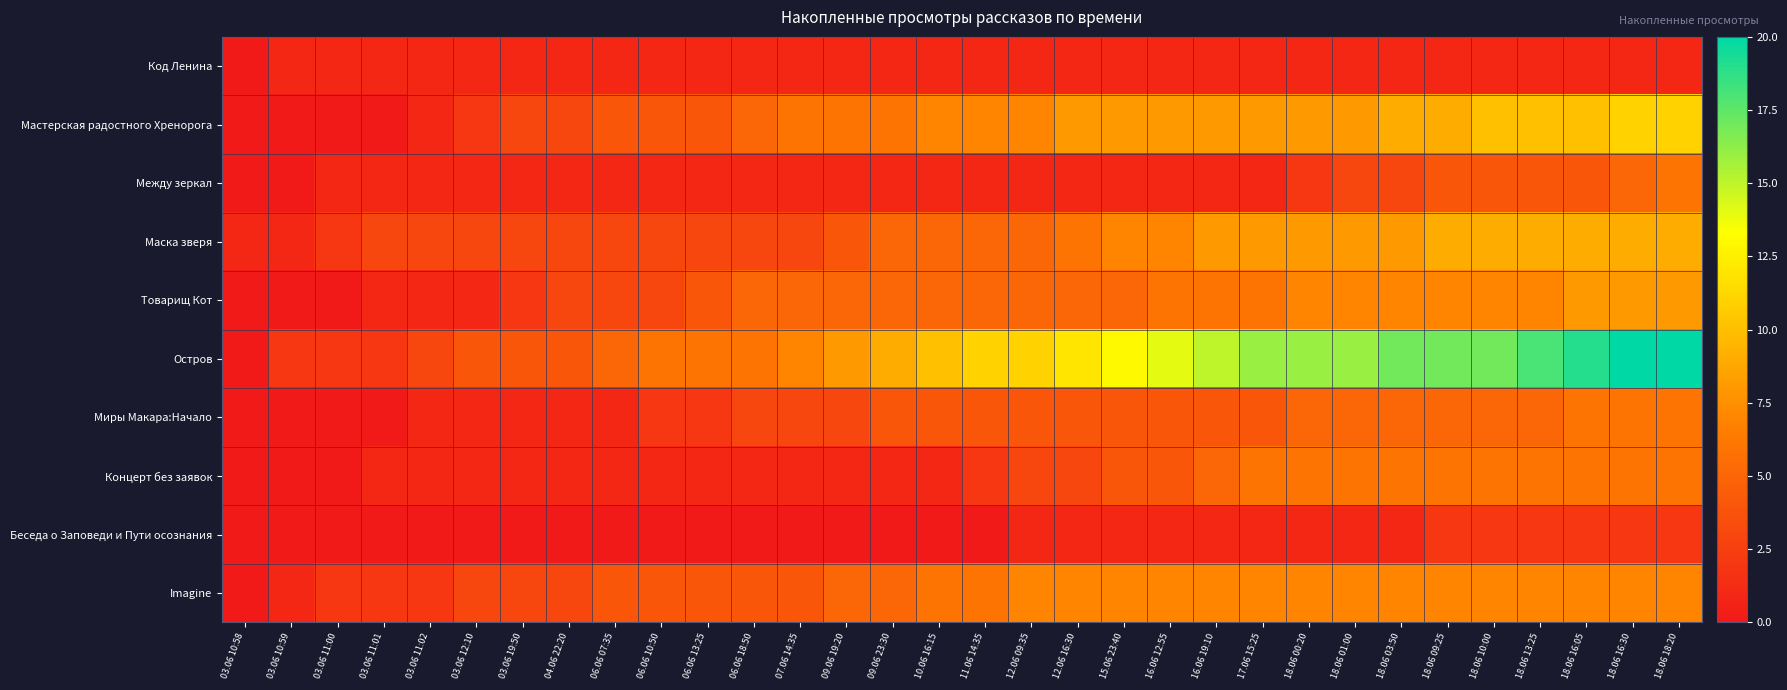

What is the difference between the highest and lowest values at 18.06 03:50?

16